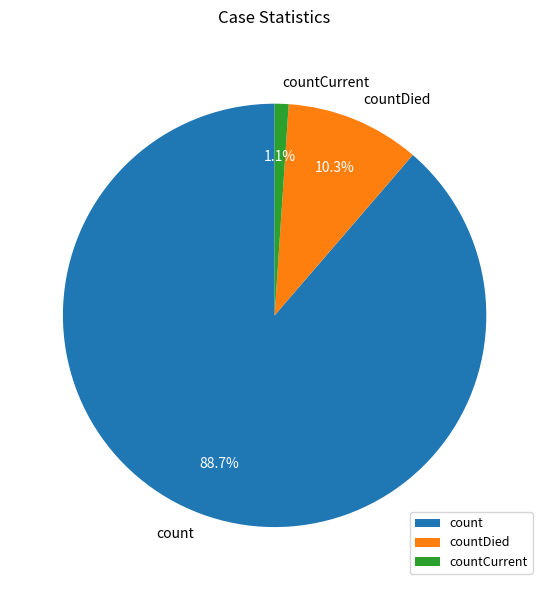

To the nearest percent, what portion does count represent?

89%